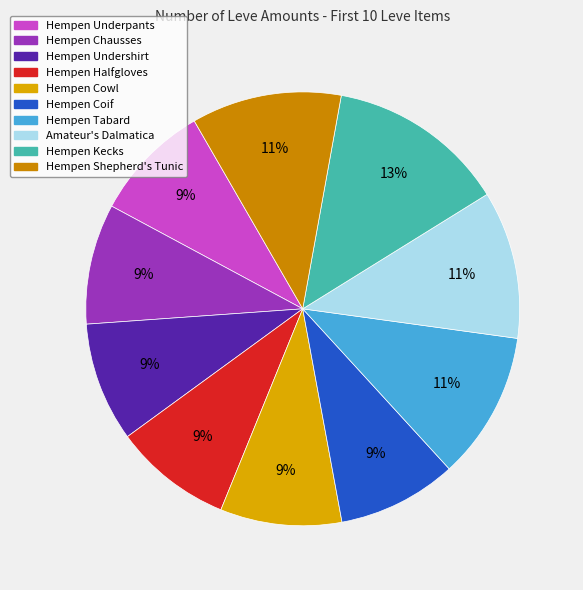

To the nearest percent, what portion does Hempen Tabard represent?

11%